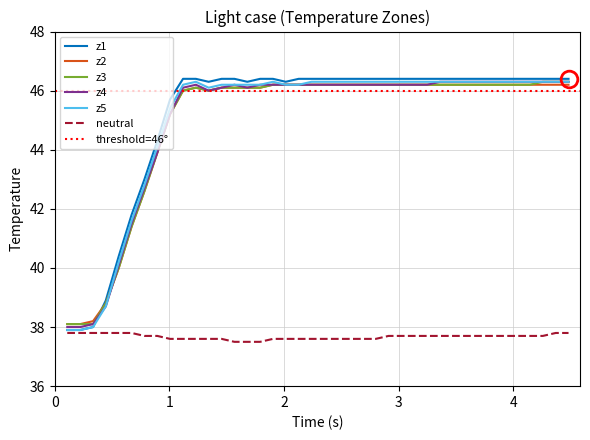

What is the maximum value for z3?

46.3